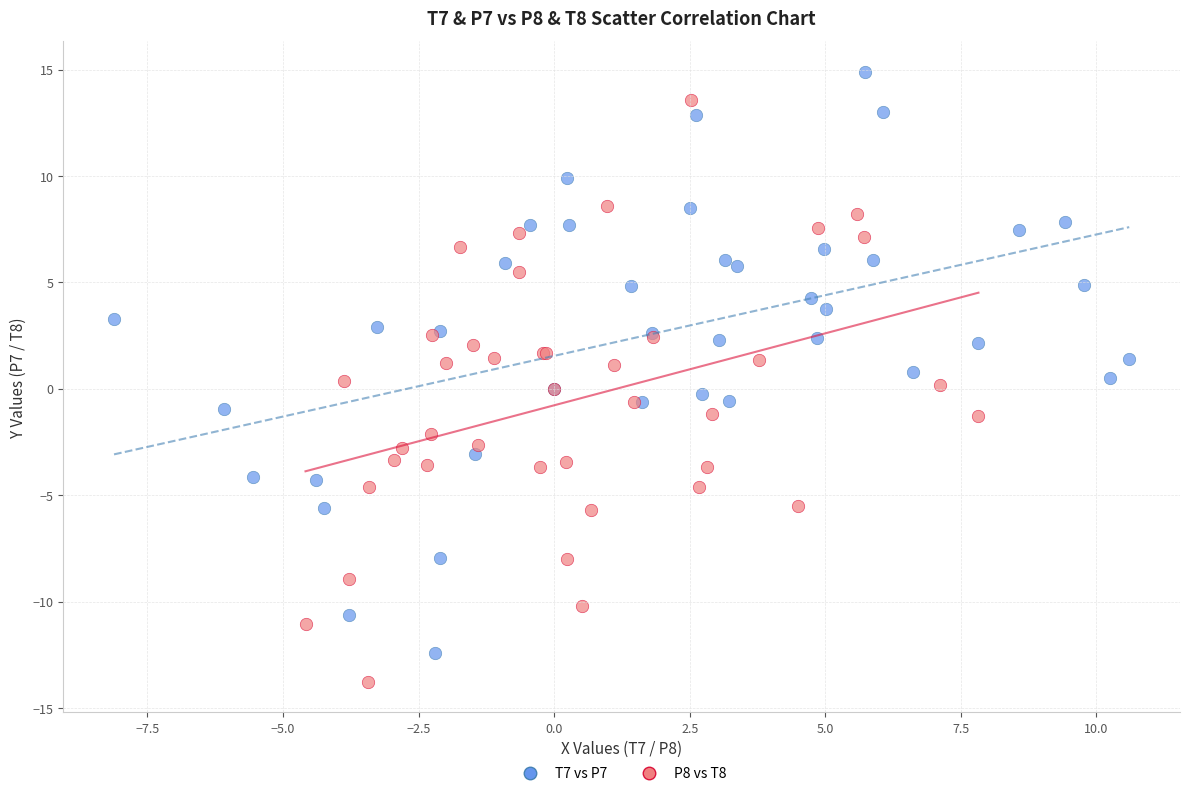

What are all the series names shown in the legend?

T7 vs P7, P8 vs T8